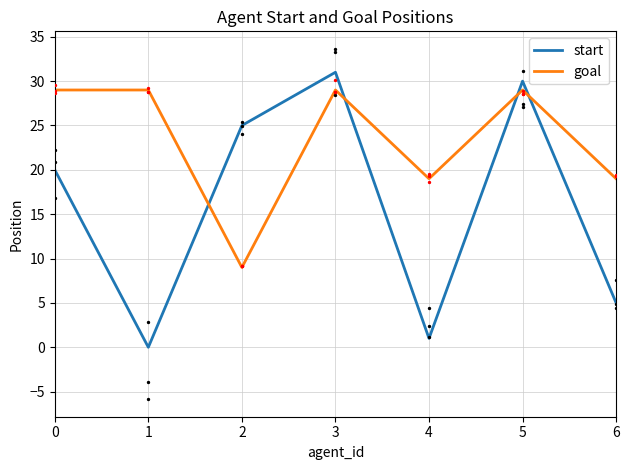

Which series has the widest spread of Y values?

start